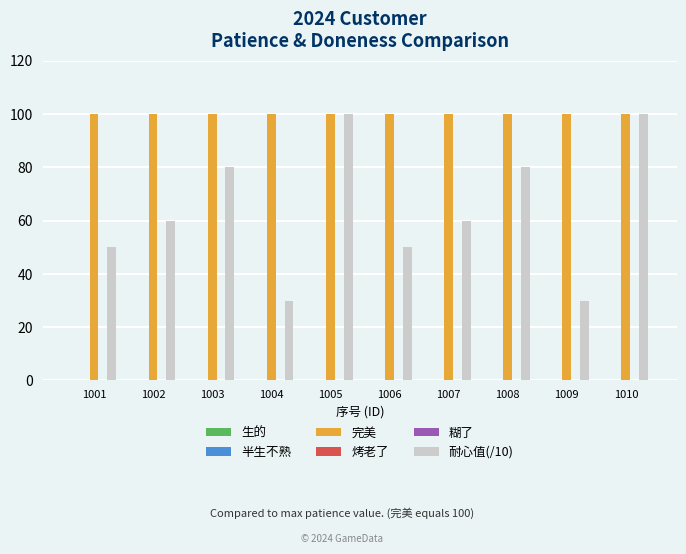

What is the difference between the maximum and minimum values in the 耐心值(/10) series?

70